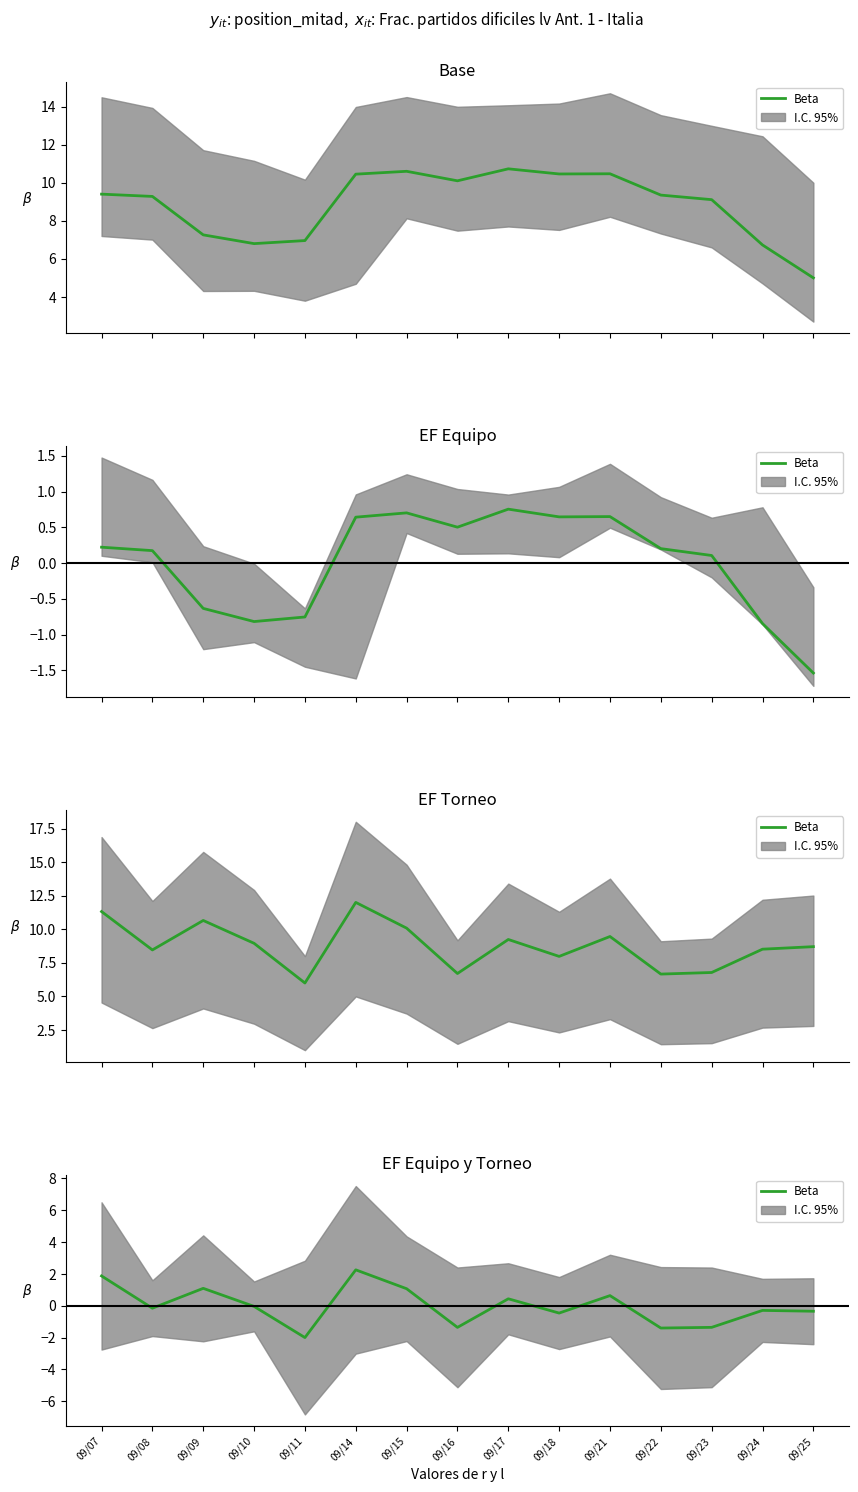

Does the chart display data point markers on the line(s)?

No